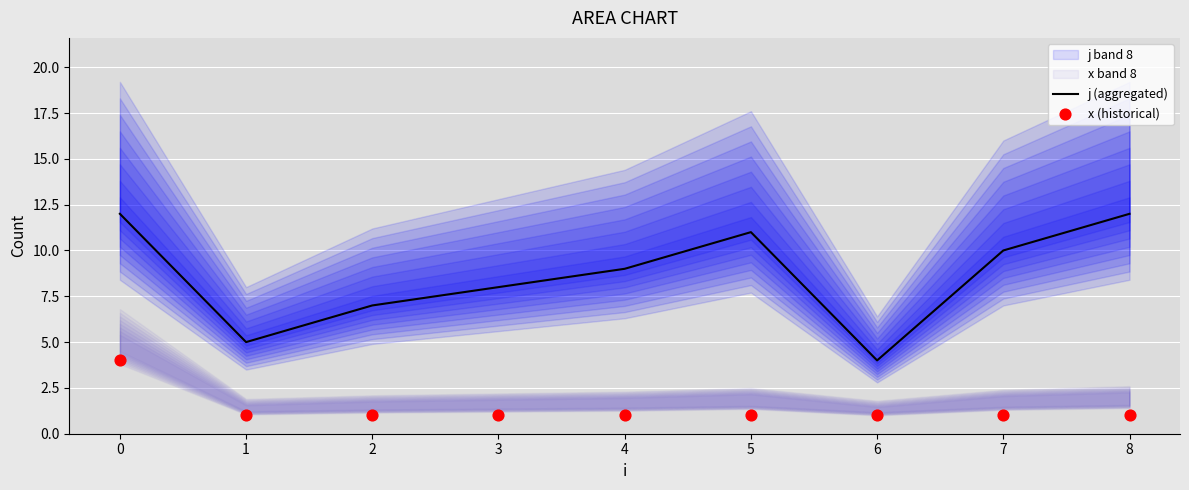

At which label does j (aggregated) reach its minimum?

6